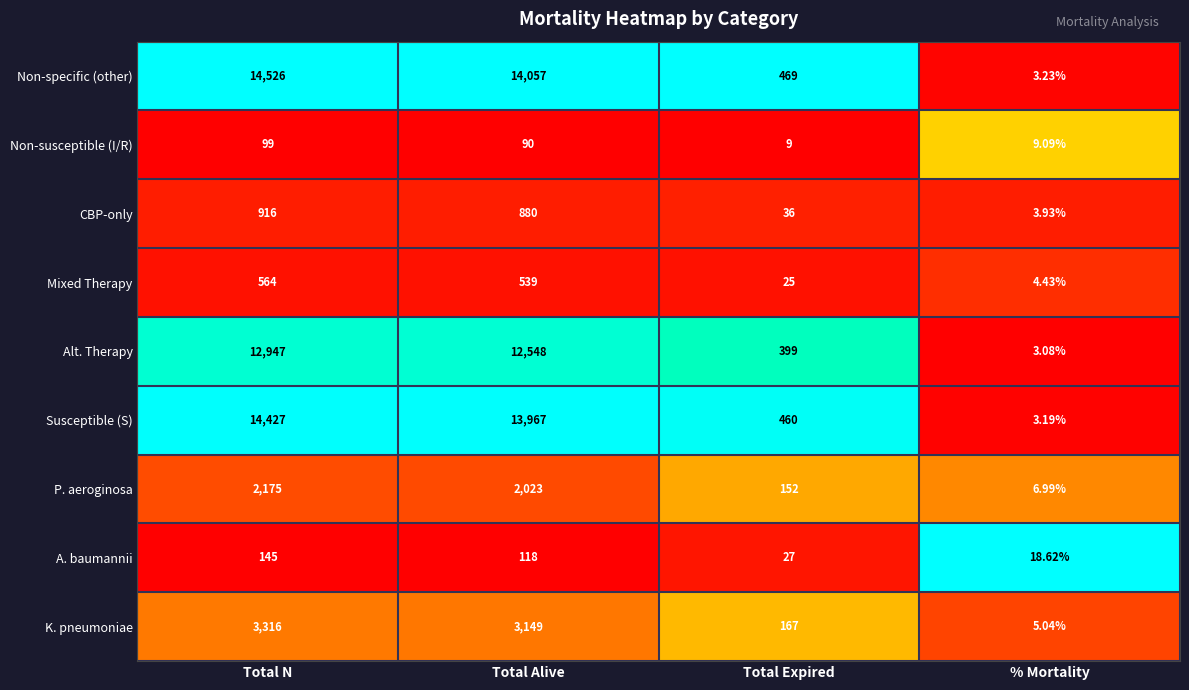

Which category has the highest value across all series?

Total N